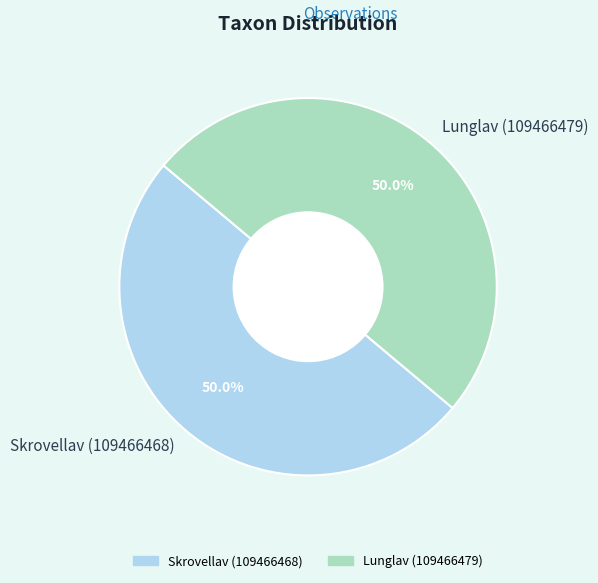

Approximately how many times larger is the value at Skrovellav (109466468) compared to Lunglav (109466479)?

1.0